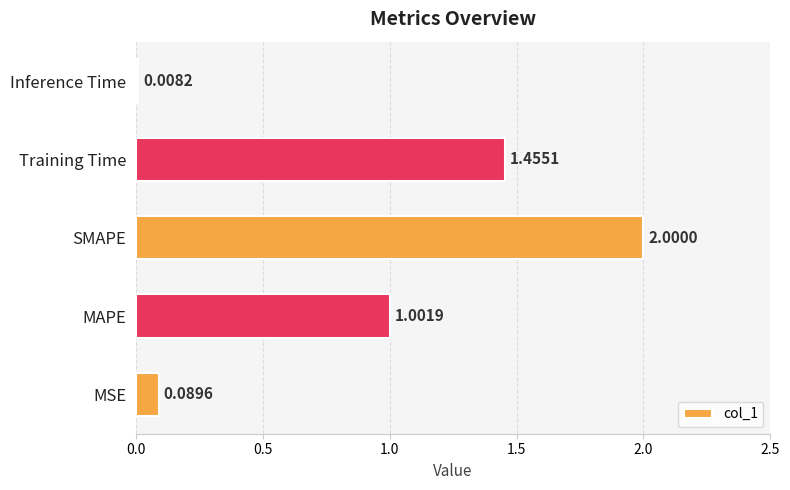

At which category does the chart reach its peak across all series?

SMAPE